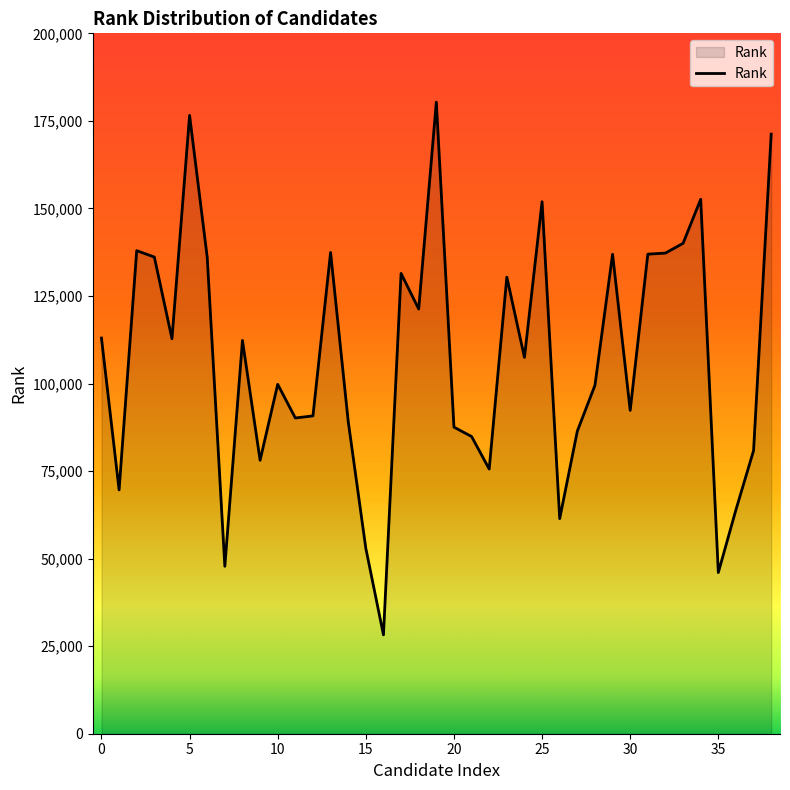

What is the minimum value shown in the chart?

28231